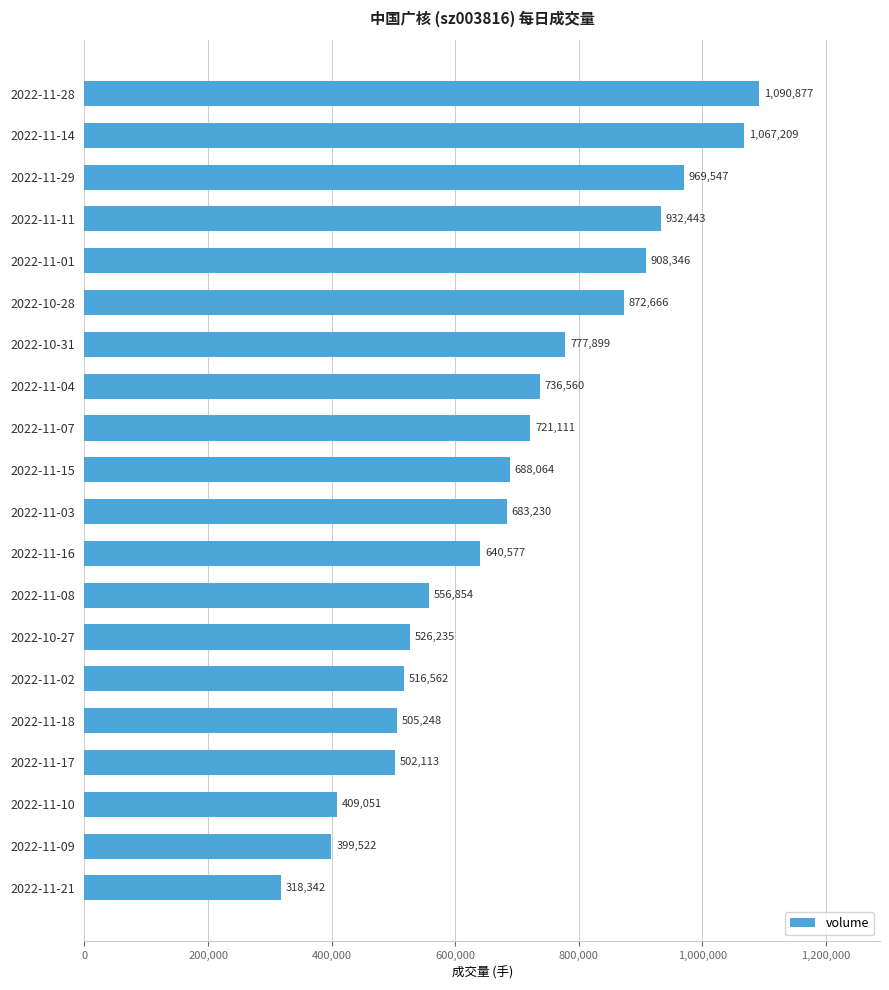

What is the change in value from 2022-10-31 to 2022-11-04?

-41339